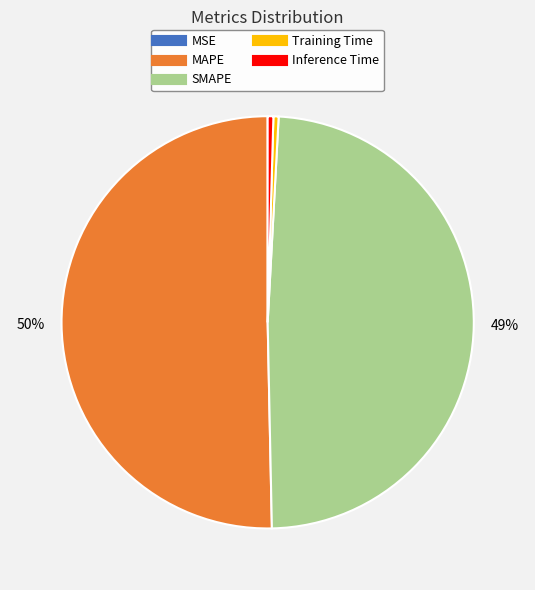

What is the largest slice in the pie chart?

MAPE